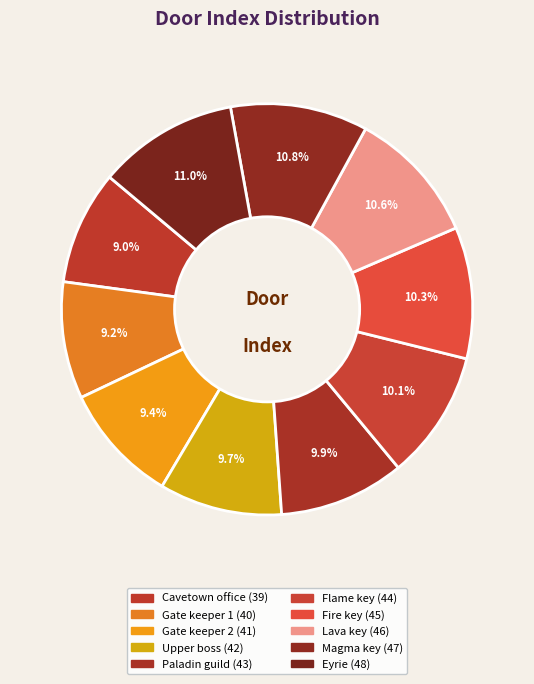

Is there a majority slice in this chart?

No